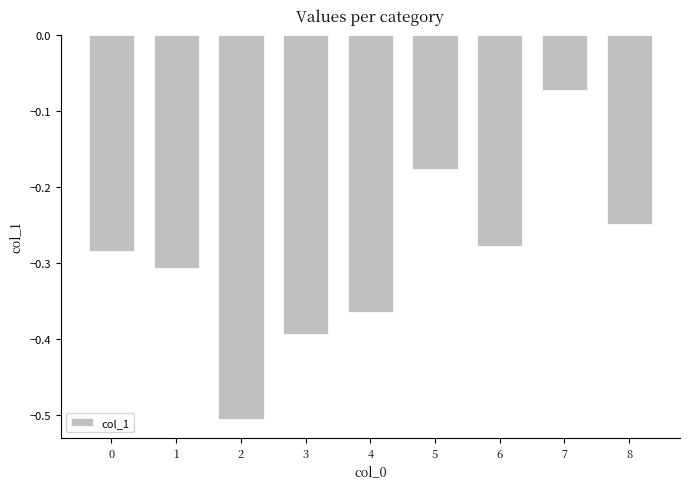

What is the sum of all values?

-2.6